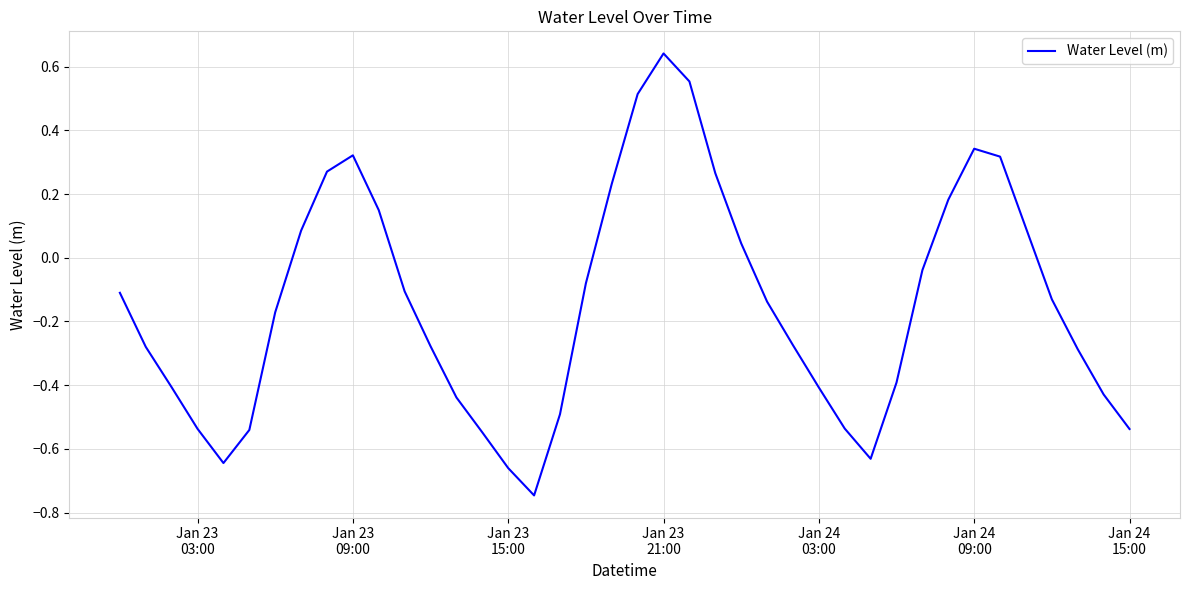

What is the difference between the maximum and minimum values?

1.4